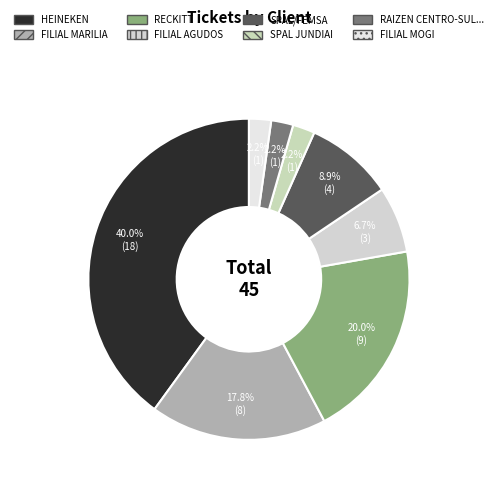

How many slices are in this pie chart?

8